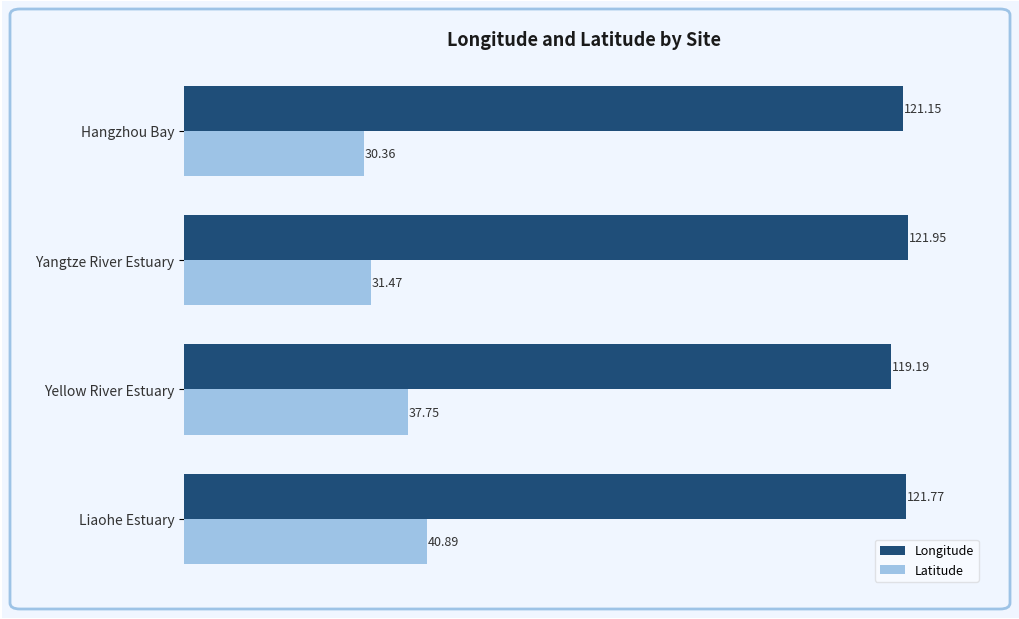

What is the difference between the highest and lowest values at Yangtze River Estuary?

90.5